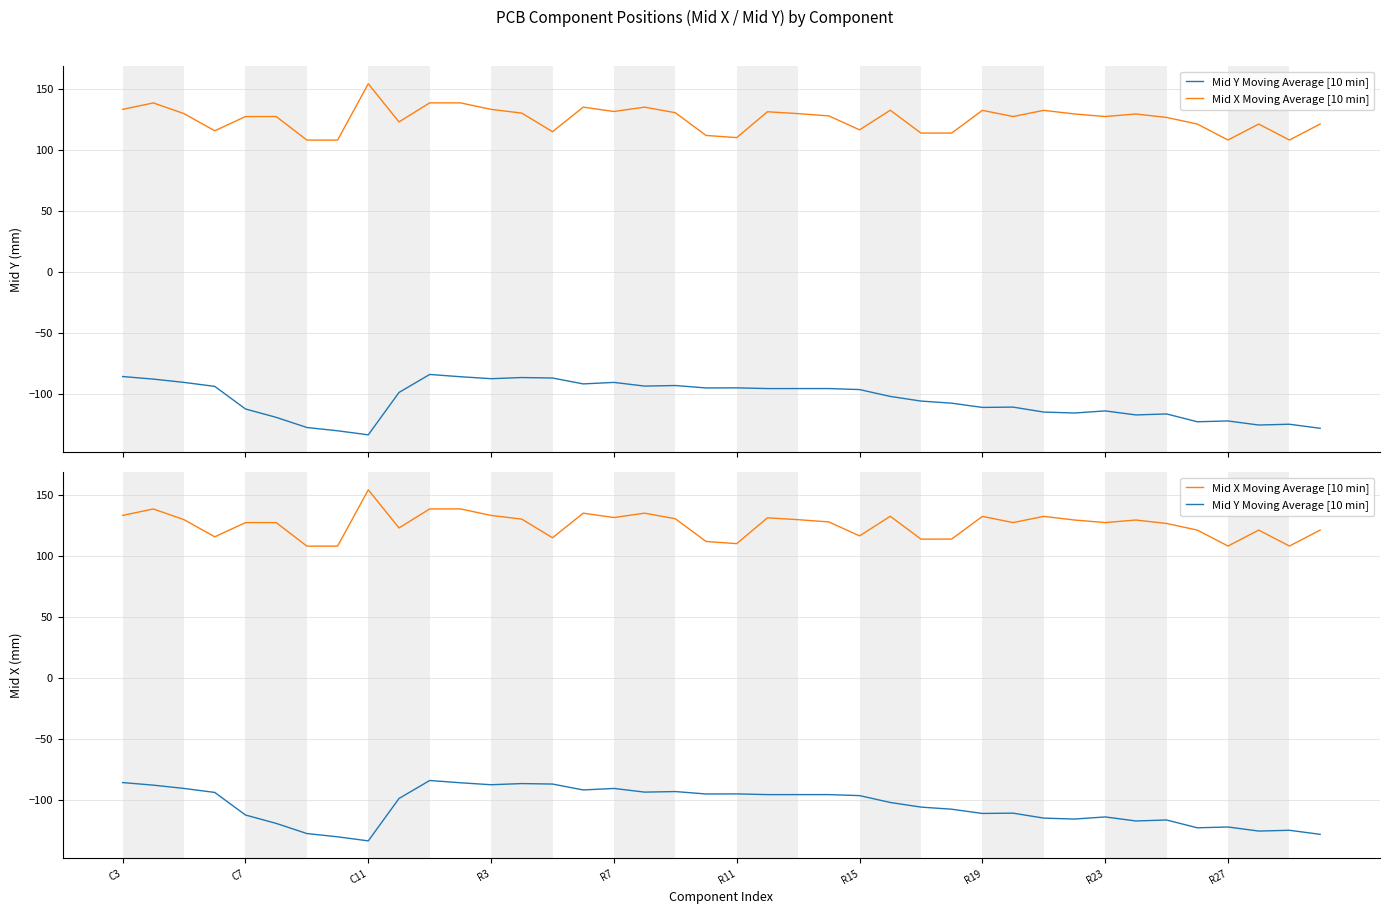

Rank the series at R15 from lowest to highest value.

Mid Y Moving Average [10 min], Mid X Moving Average [10 min]